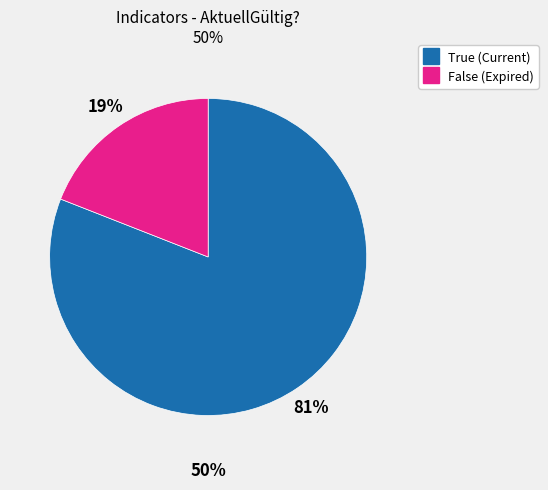

What is the largest slice in the pie chart?

True